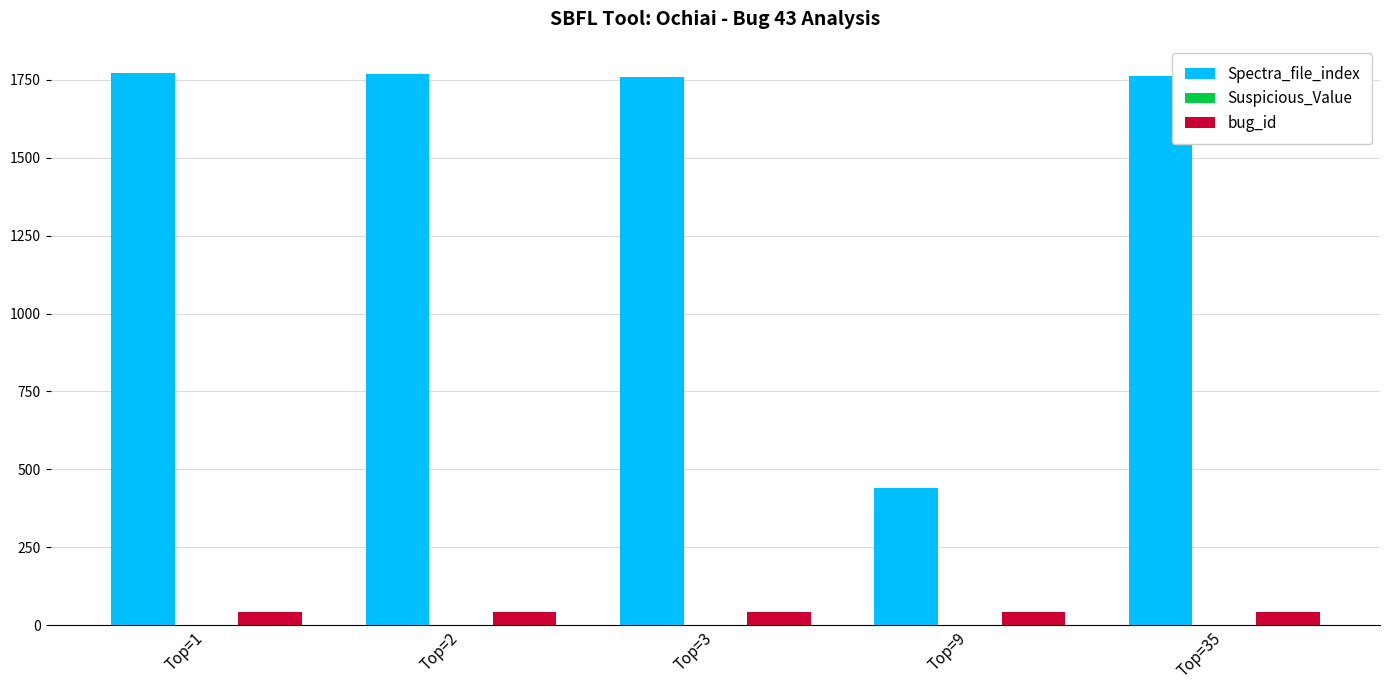

What is the maximum value shown in the chart?

1770.0